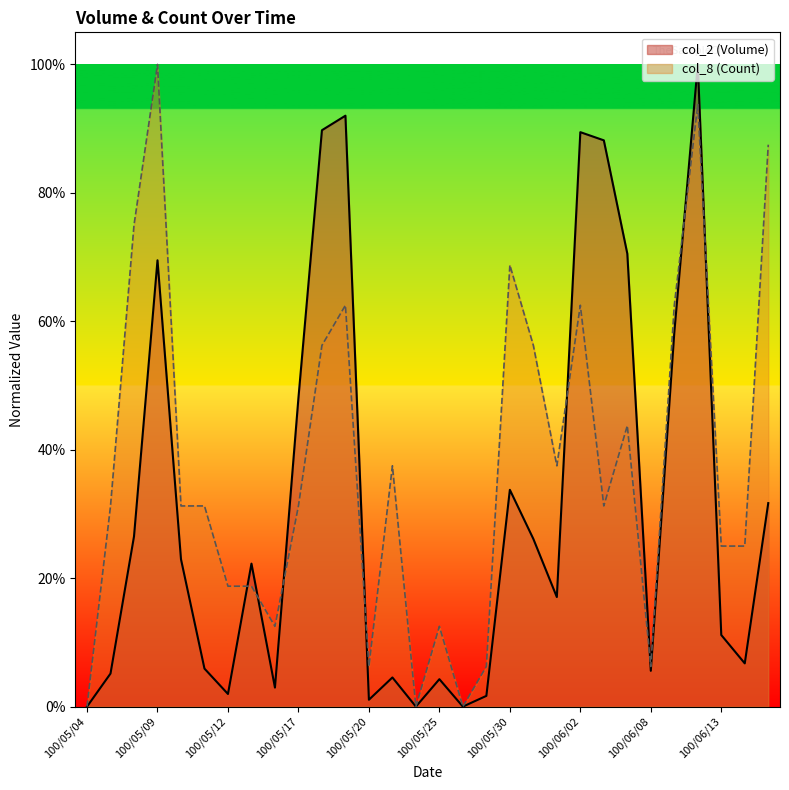

What is the maximum value shown in the chart?

1.0